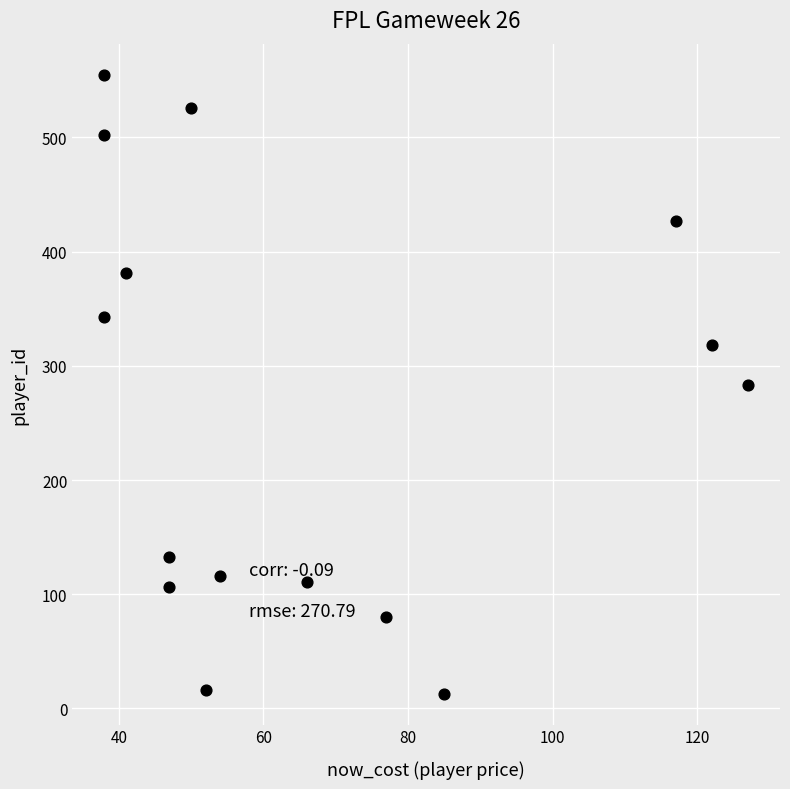

What is the range of X values (max minus min)?

89